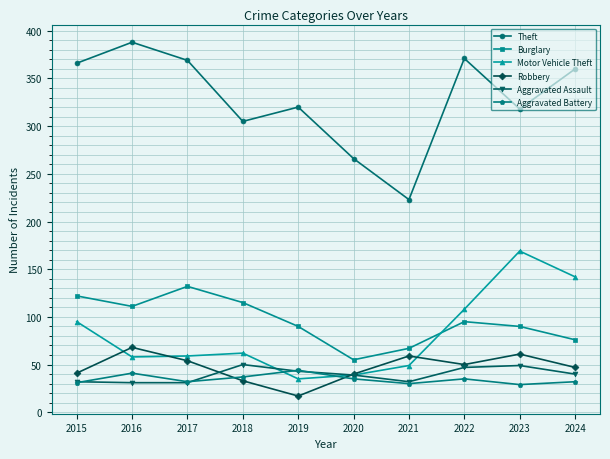

In Motor Vehicle Theft, how many points are lower than both neighbors (excluding endpoints)?

2